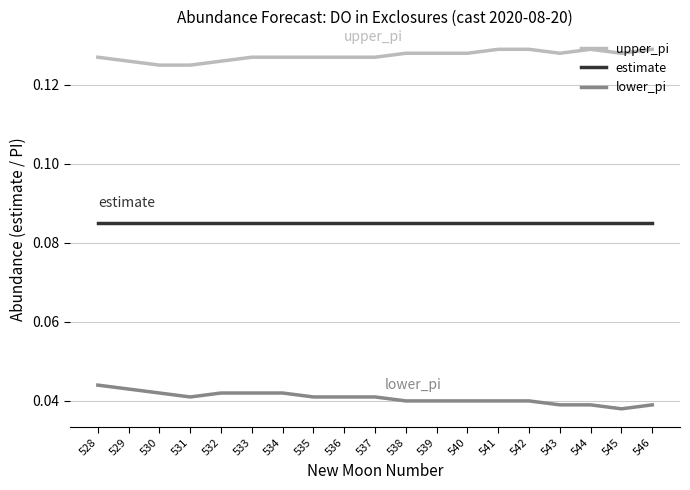

Is the value of estimate at 529 greater than the value of upper_pi at 537?

No